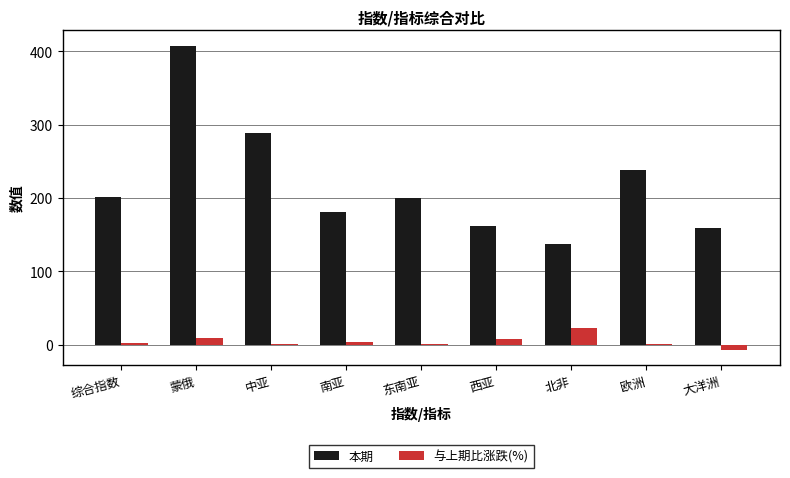

At which category is the sum across all series the highest?

蒙俄